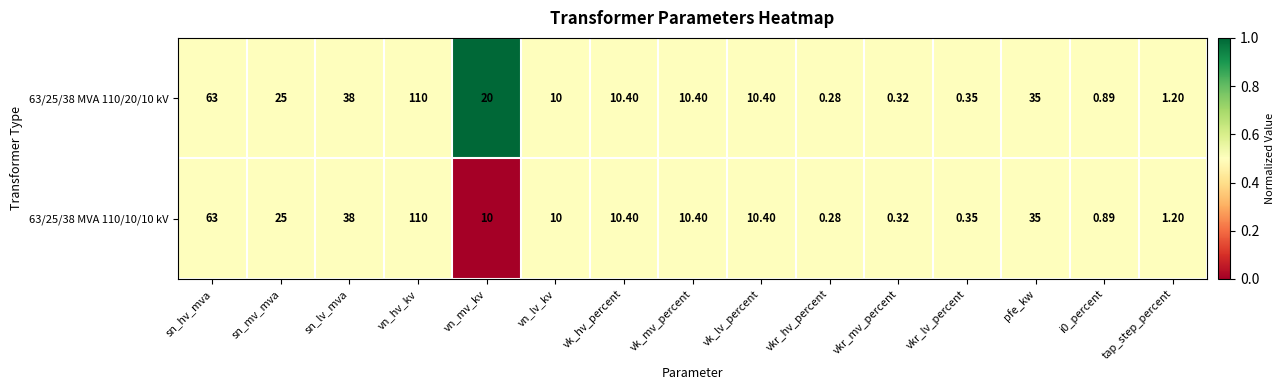

At which category does the chart reach its peak across all series?

vn_hv_kv